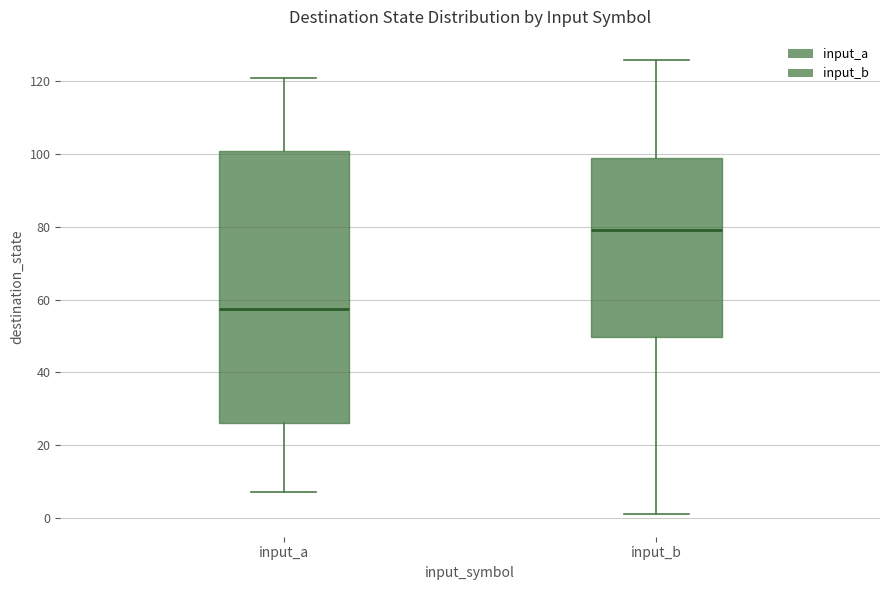

Which box's median line is the lowest?

input_a